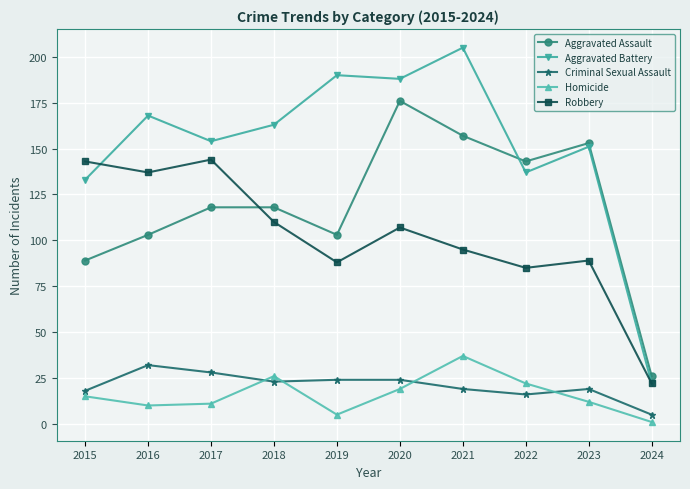

Rank the series by their maximum value, from lowest to highest.

Criminal Sexual Assault, Homicide, Robbery, Aggravated Assault, Aggravated Battery